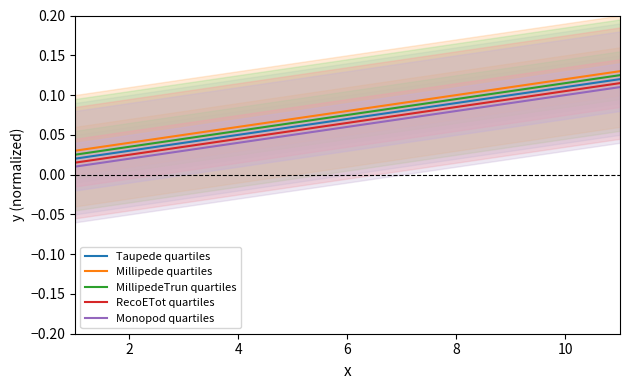

True or false: Monopod quartiles and RecoETot quartiles intersect in this chart.

False